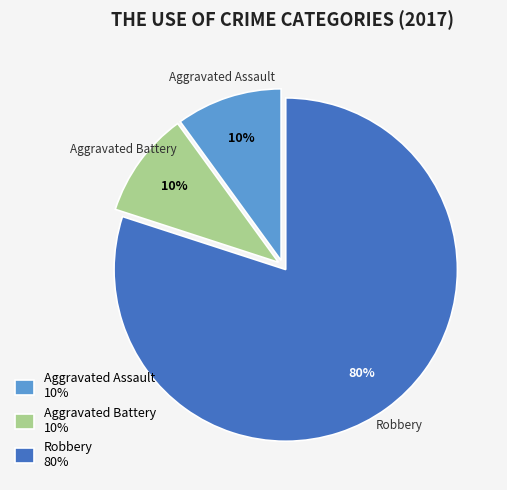

To the nearest percent, what is the average slice percentage?

33%